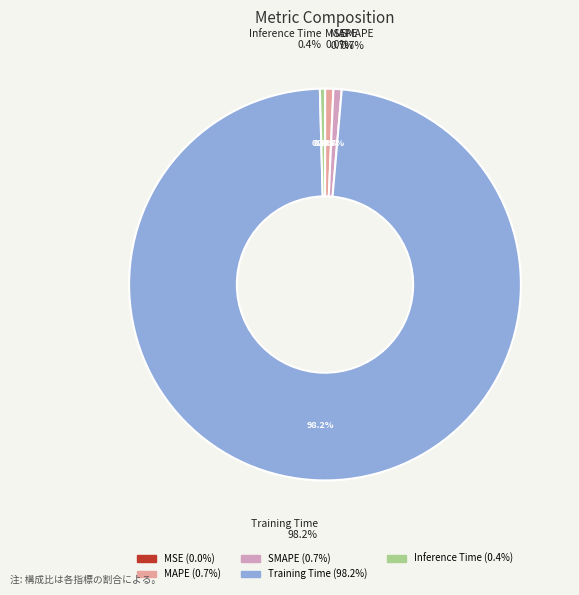

To the nearest percent, what percentage of the pie is Training Time?

98%